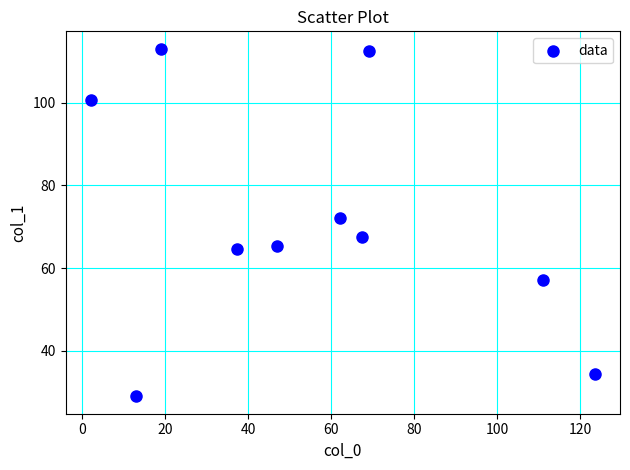

What is the range of Y values (max minus min)?

84.0